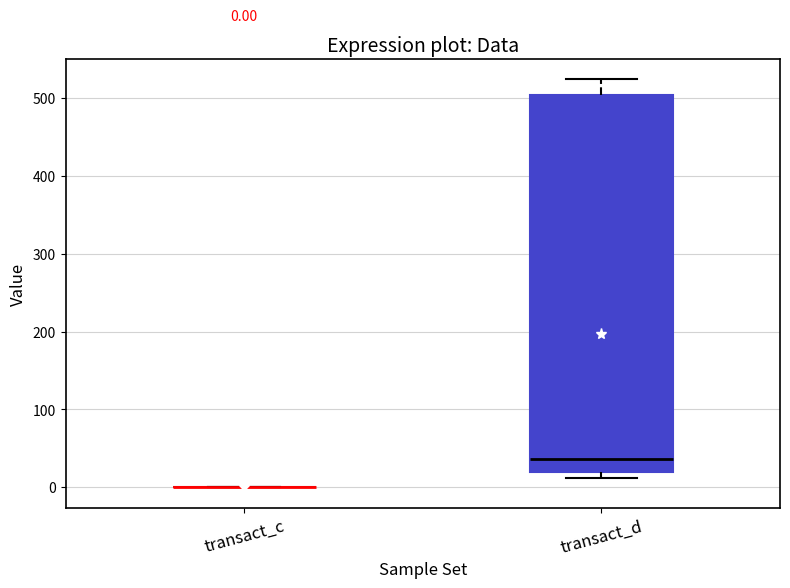

Comparing the boxes themselves (not the whiskers), which one is the tallest?

transact_d